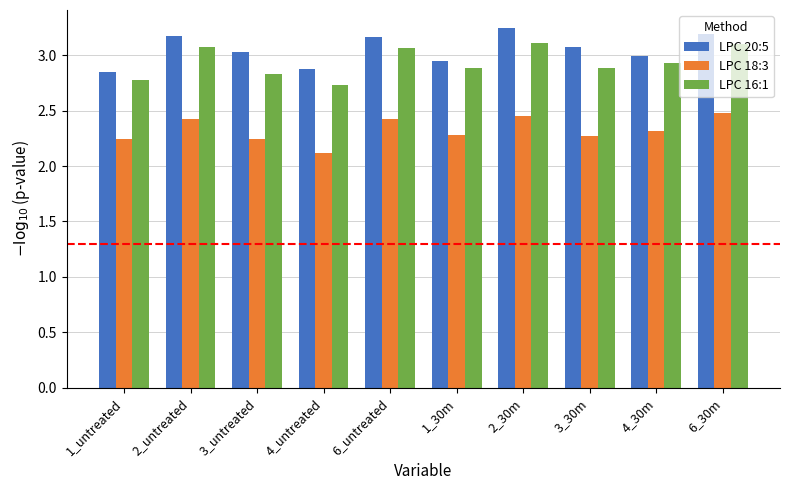

What is the sum of the LPC 18:3 values at 3_untreated and 2_30m?

4.7